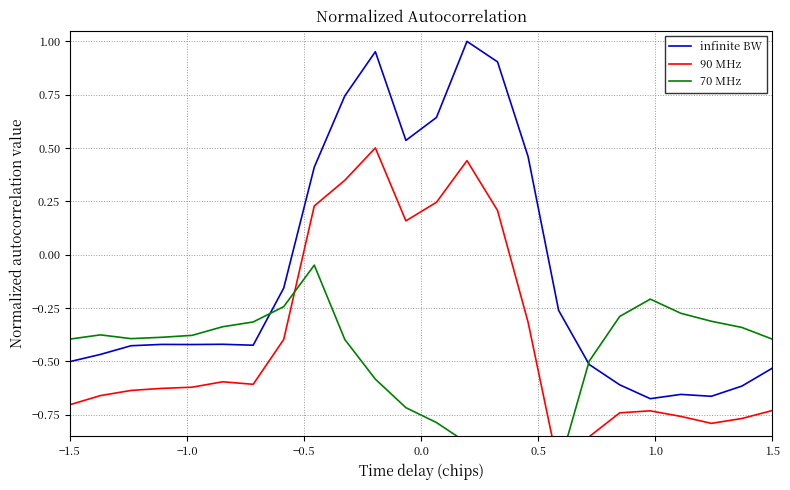

Which series has the largest range (max minus min)?

infinite BW